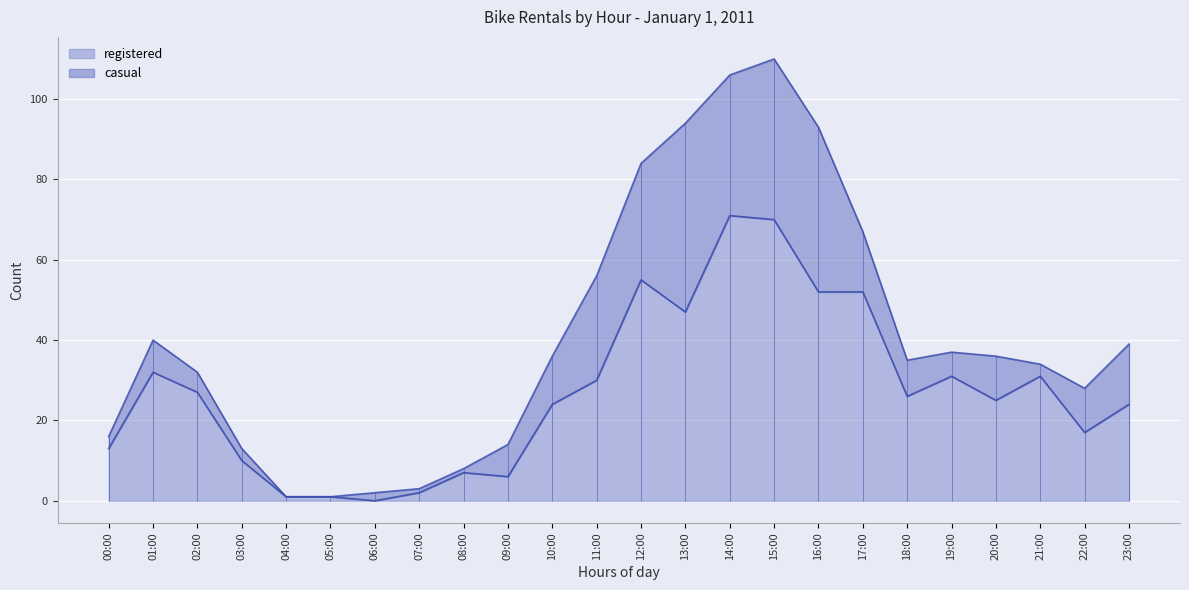

What is the highest value of the registered series?

71